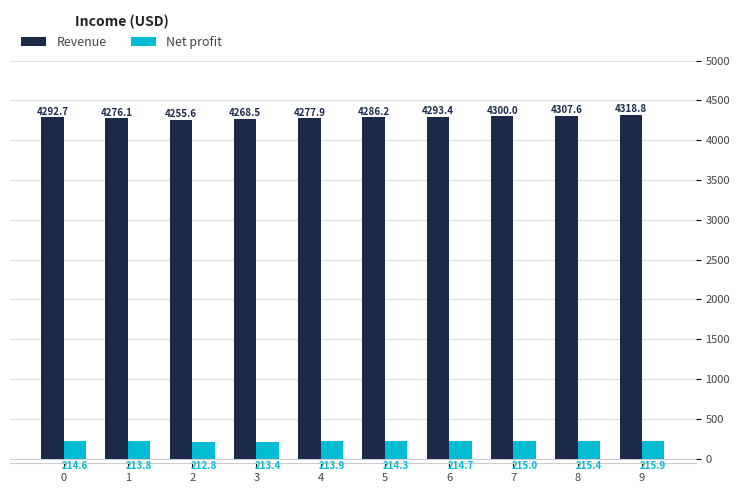

Which series has the widest spread of values?

Revenue